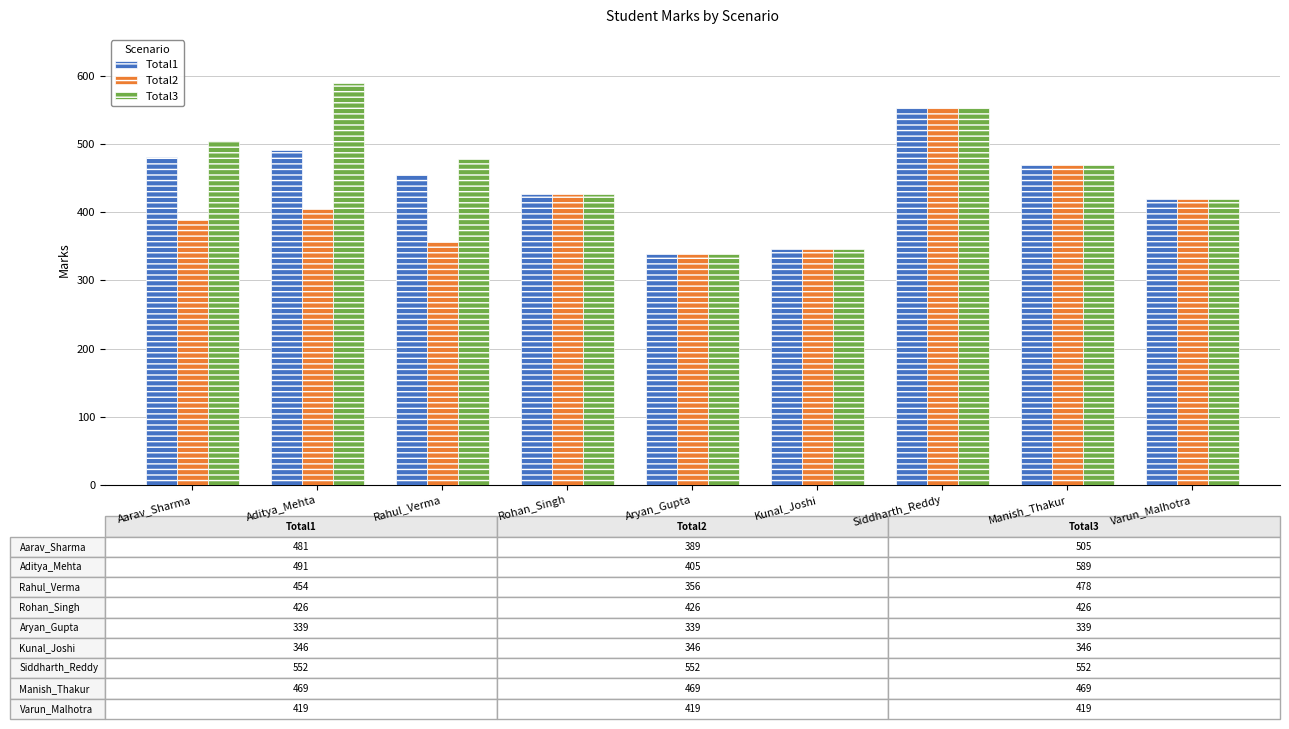

What is the minimum value for Total3?

339